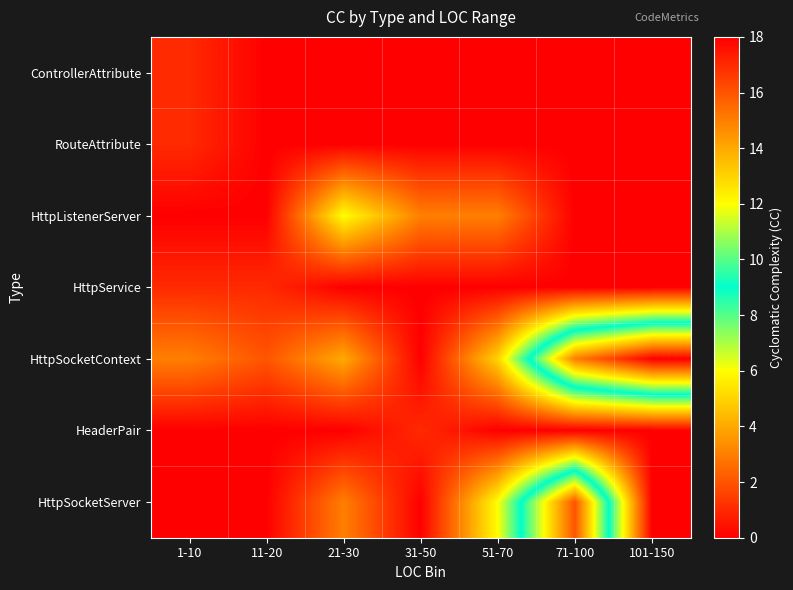

What is the difference between the highest and lowest values at 21-30?

6